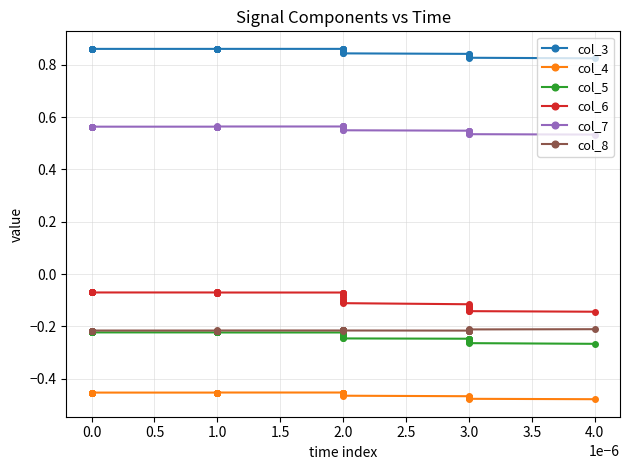

Reading right to left, what are all the values shown in this chart?

col_3: 0.8	0.8	0.8	0.8	0.8	0.8	0.8	0.8	0.8	0.8	0.8	0.8	0.8	0.8	0.9	0.9	0.9	0.9	0.9	0.9	0.9	0.9	0.9	0.9	0.9	0.9	0.9	0.9	0.9	0.9	0.9	0.9	0.9	0.9	0.9	0.9	0.9	0.9	0.9	0.9
col_4: -0.5	-0.5	-0.5	-0.5	-0.5	-0.5	-0.5	-0.5	-0.5	-0.5	-0.5	-0.5	-0.5	-0.5	-0.5	-0.5	-0.5	-0.5	-0.5	-0.5	-0.5	-0.5	-0.5	-0.5	-0.5	-0.5	-0.5	-0.5	-0.5	-0.5	-0.5	-0.5	-0.5	-0.5	-0.5	-0.5	-0.5	-0.5	-0.5	-0.5
col_5: -0.3	-0.3	-0.3	-0.3	-0.3	-0.3	-0.2	-0.2	-0.2	-0.2	-0.2	-0.2	-0.2	-0.2	-0.2	-0.2	-0.2	-0.2	-0.2	-0.2	-0.2	-0.2	-0.2	-0.2	-0.2	-0.2	-0.2	-0.2	-0.2	-0.2	-0.2	-0.2	-0.2	-0.2	-0.2	-0.2	-0.2	-0.2	-0.2	-0.2
col_6: -0.1	-0.1	-0.1	-0.1	-0.1	-0.1	-0.1	-0.1	-0.1	-0.1	-0.1	-0.1	-0.1	-0.1	-0.1	-0.1	-0.1	-0.1	-0.1	-0.1	-0.1	-0.1	-0.1	-0.1	-0.1	-0.1	-0.1	-0.1	-0.1	-0.1	-0.1	-0.1	-0.1	-0.1	-0.1	-0.1	-0.1	-0.1	-0.1	-0.1
col_7: 0.5	0.5	0.5	0.5	0.5	0.5	0.5	0.5	0.5	0.5	0.5	0.5	0.6	0.6	0.6	0.6	0.6	0.6	0.6	0.6	0.6	0.6	0.6	0.6	0.6	0.6	0.6	0.6	0.6	0.6	0.6	0.6	0.6	0.6	0.6	0.6	0.6	0.6	0.6	0.6
col_8: -0.2	-0.2	-0.2	-0.2	-0.2	-0.2	-0.2	-0.2	-0.2	-0.2	-0.2	-0.2	-0.2	-0.2	-0.2	-0.2	-0.2	-0.2	-0.2	-0.2	-0.2	-0.2	-0.2	-0.2	-0.2	-0.2	-0.2	-0.2	-0.2	-0.2	-0.2	-0.2	-0.2	-0.2	-0.2	-0.2	-0.2	-0.2	-0.2	-0.2